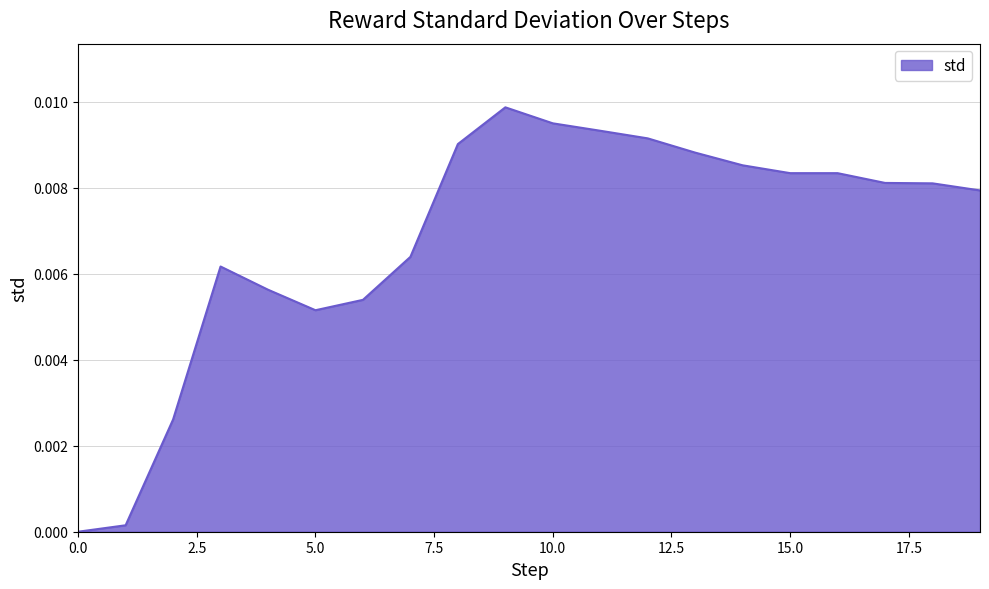

What is the sum of all values?

0.1